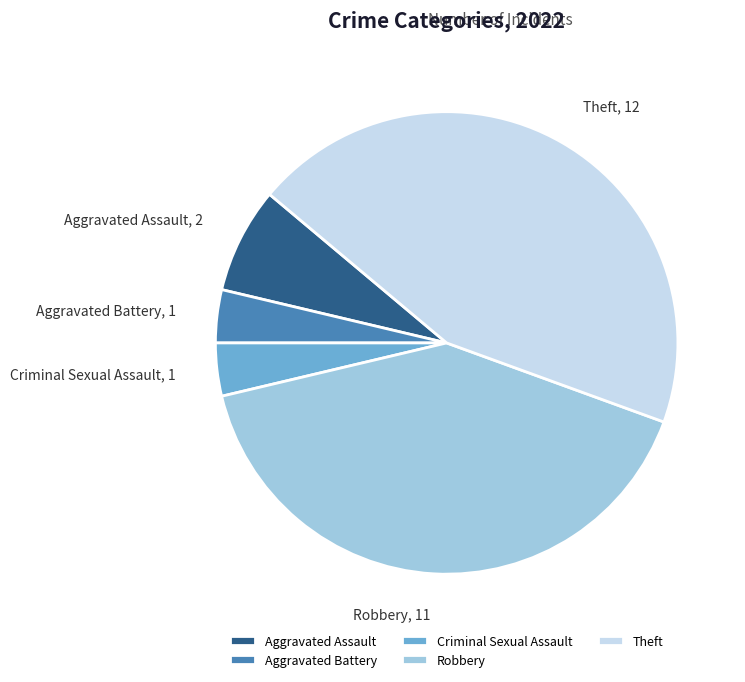

What is the largest slice in the pie chart?

Theft